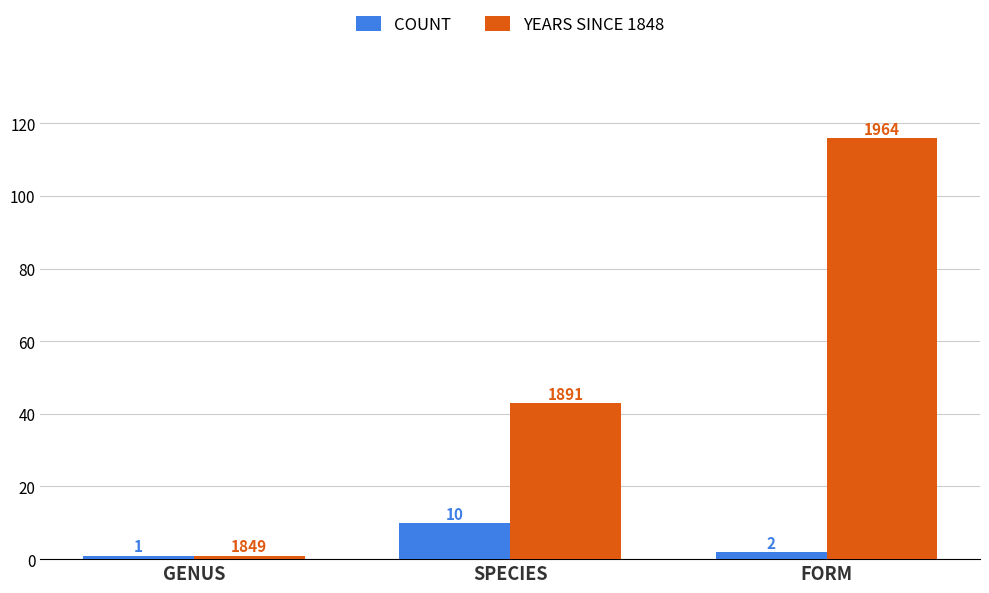

The value of COUNT at GENUS is 1. True or false?

True